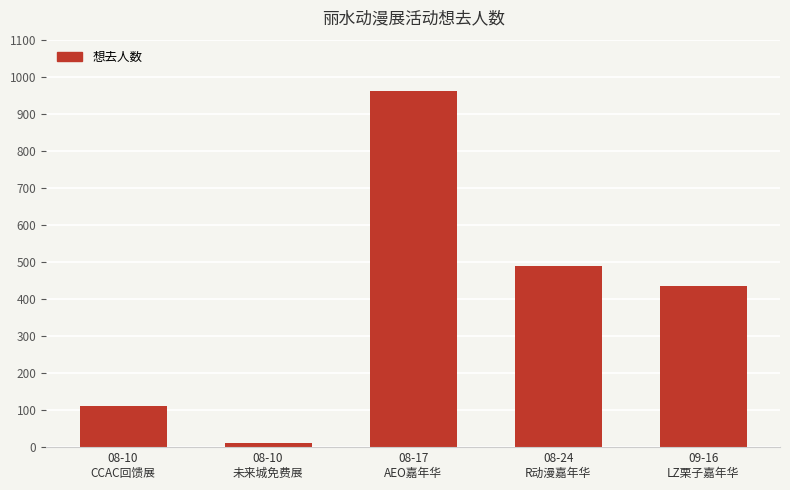

At which label is the value closest to 487?

08-24
R动漫嘉年华